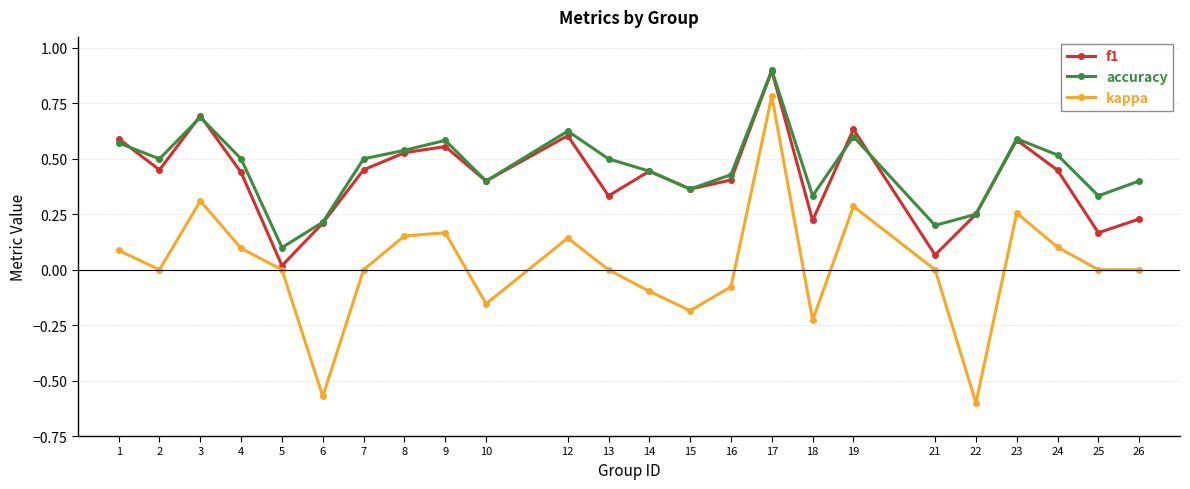

True or false: kappa and accuracy cross at least once.

False